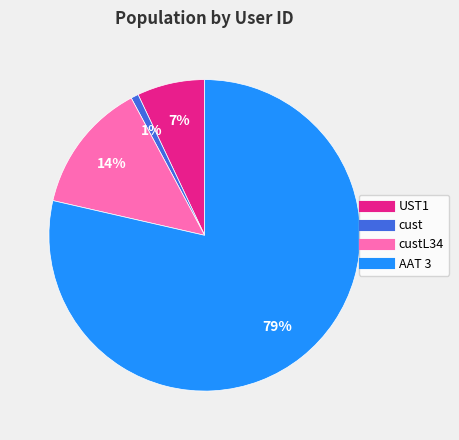

Which category accounts for the majority?

AAT 3